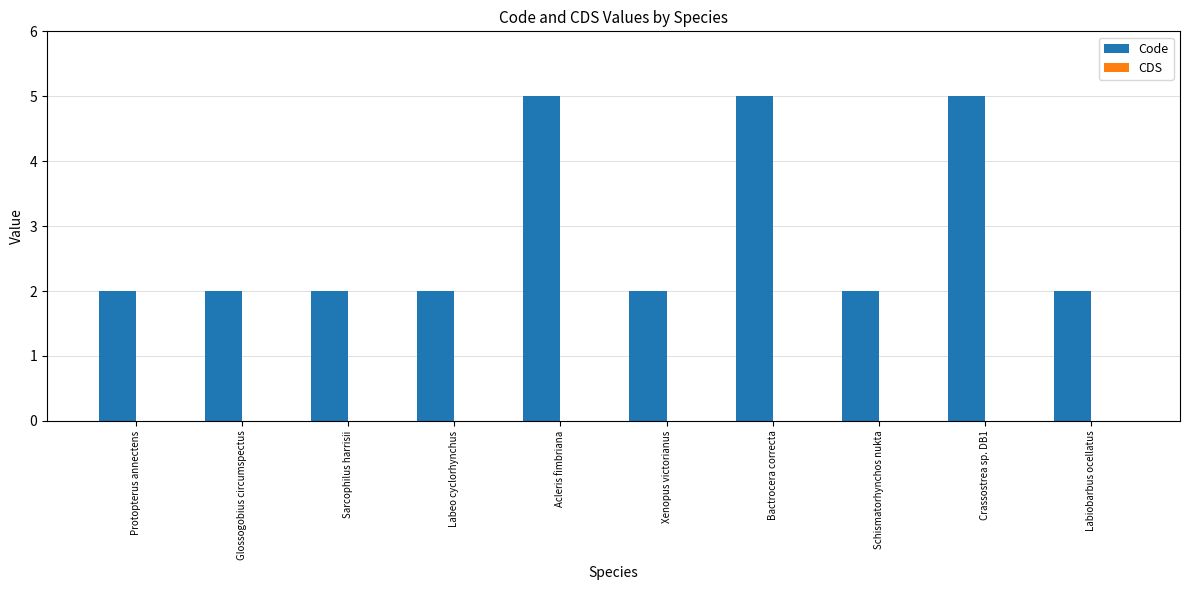

The value at Xenopus victorianus is 4. True or false?

False